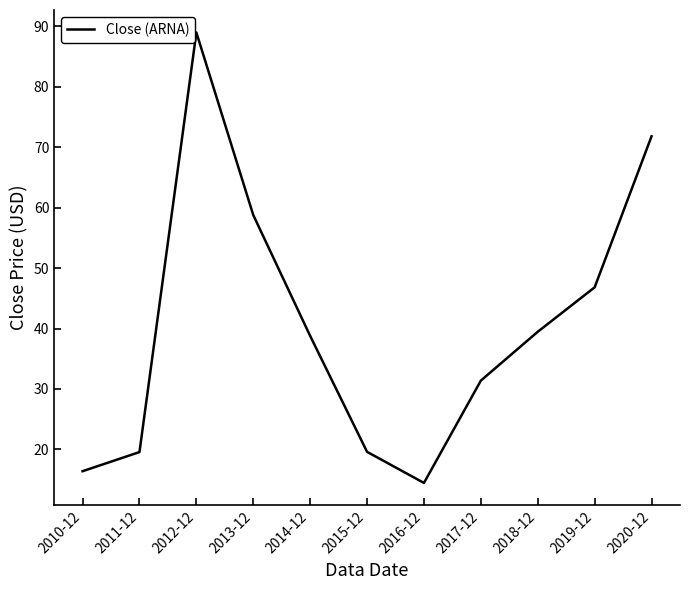

True or false: there are more than 0 points higher than both neighbors.

True